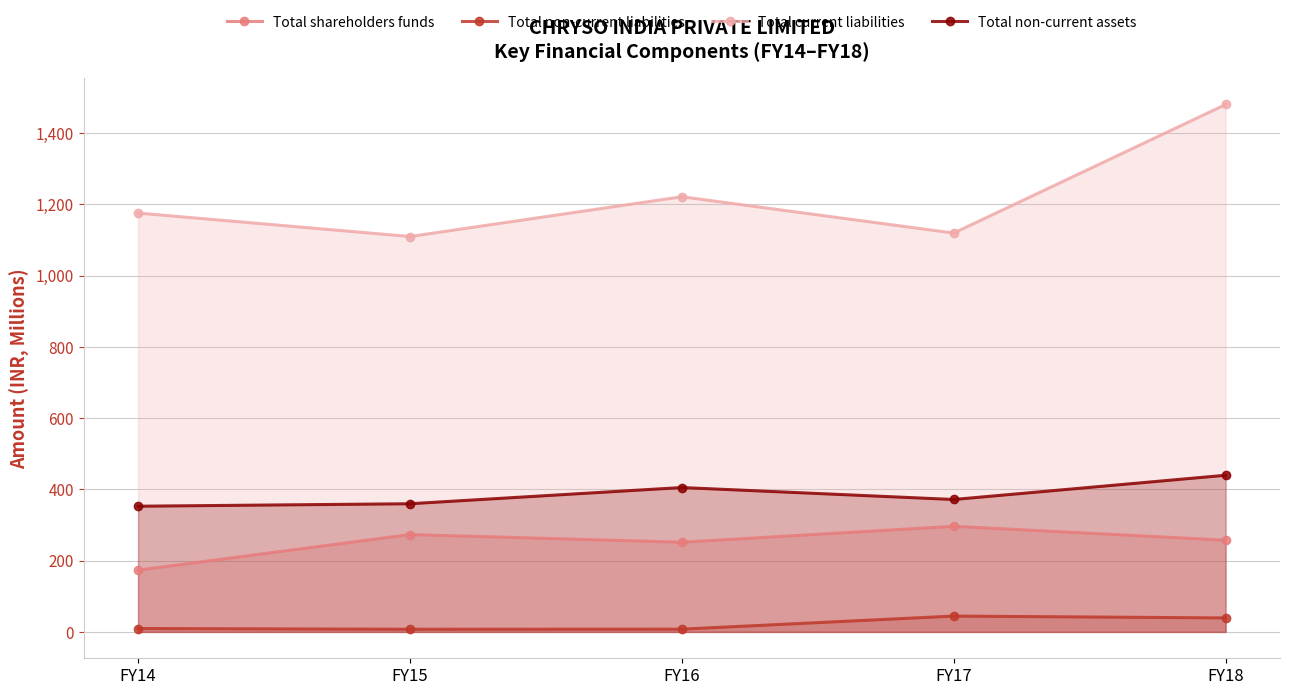

What is the total value across all series at FY16?

1885.9